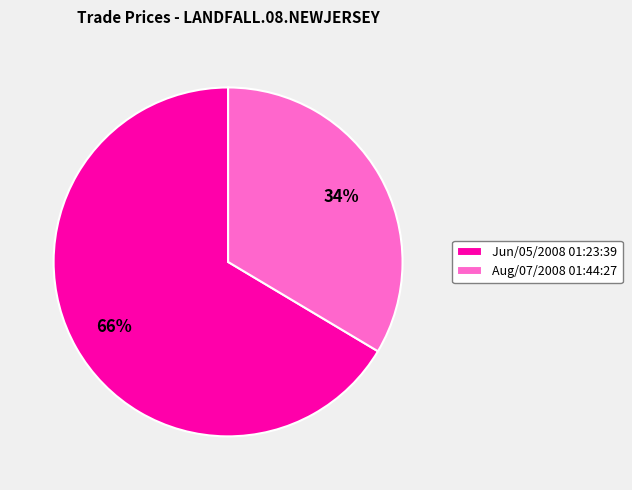

Combined, do Jun/05/2008 01:23:39 and Aug/07/2008 01:44:27 account for over 50%?

Yes